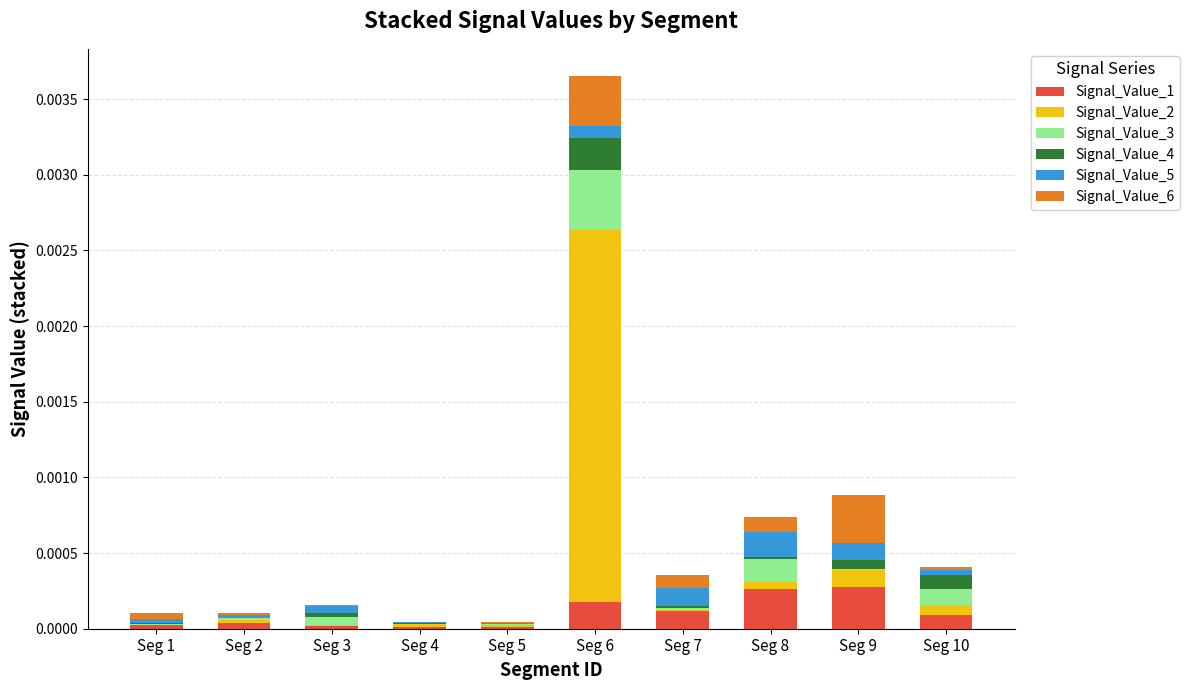

What are all the series names shown in the legend?

Signal_Value_1, Signal_Value_2, Signal_Value_3, Signal_Value_4, Signal_Value_5, Signal_Value_6